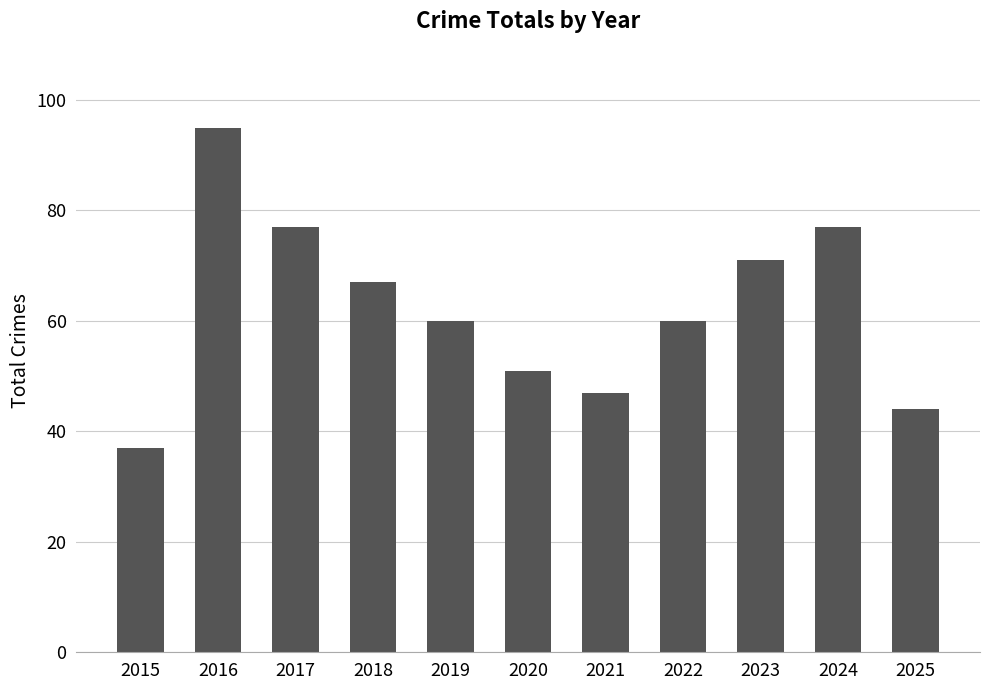

What is the difference between the values at 2025 and 2015?

7